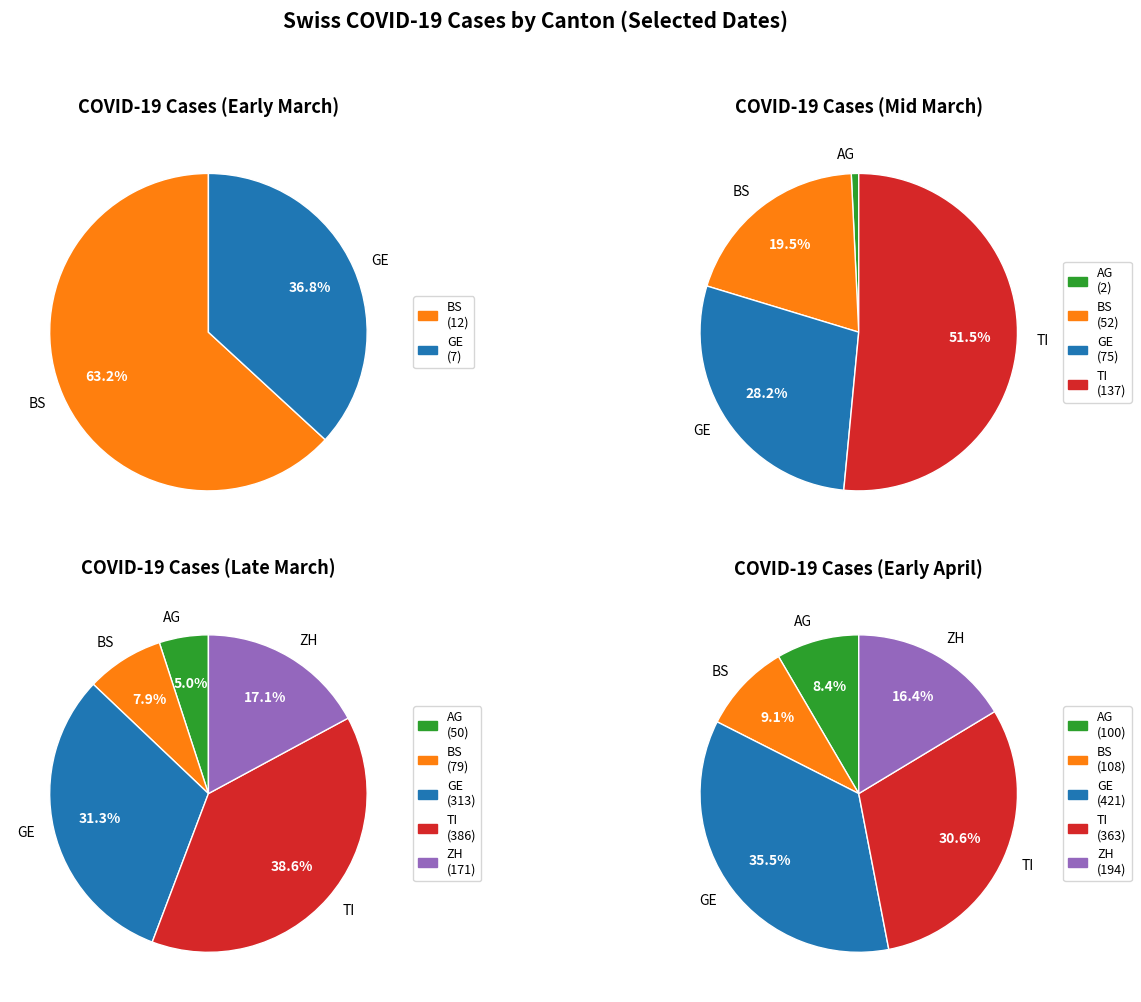

The 14 slice represents 0% of the pie. True or false?

True